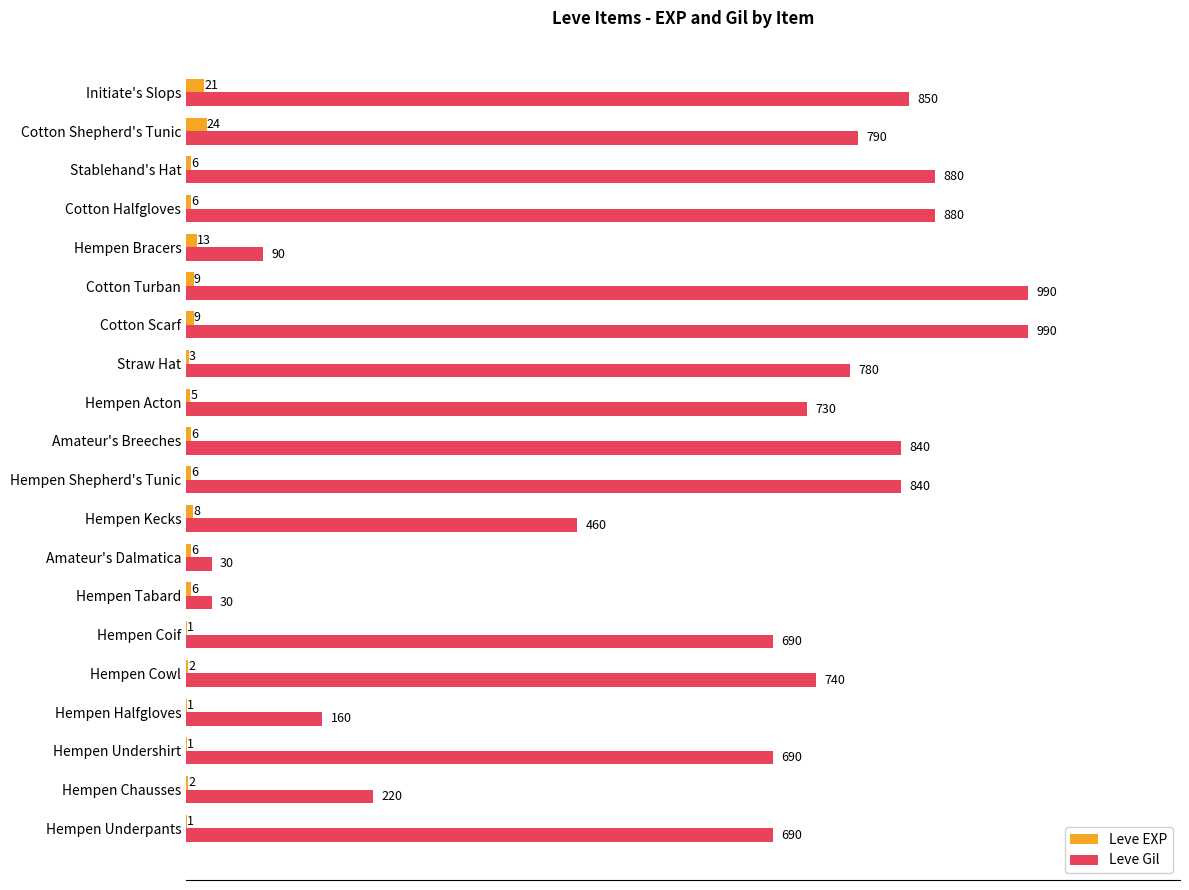

What is the sum of the Leve EXP values at Hempen Acton and Hempen Chausses?

7